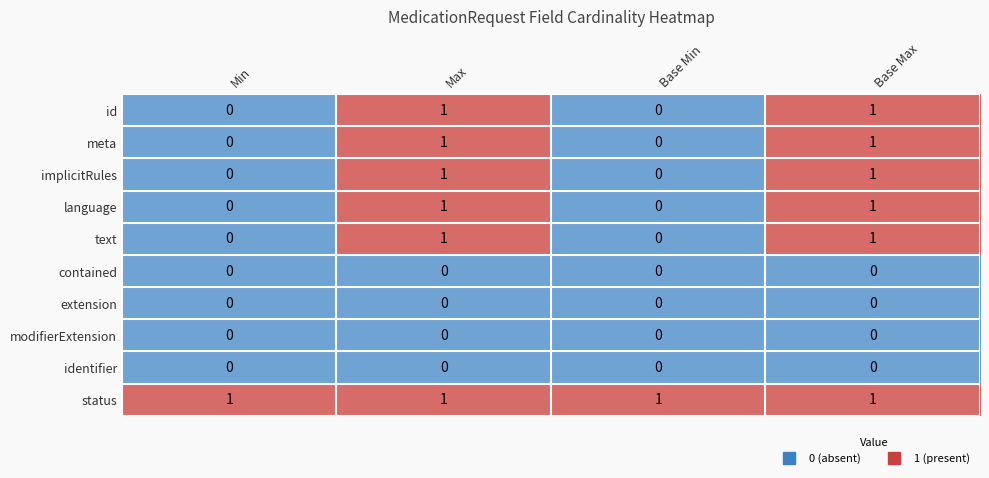

How many implicitRules values are between 0 and 1?

4